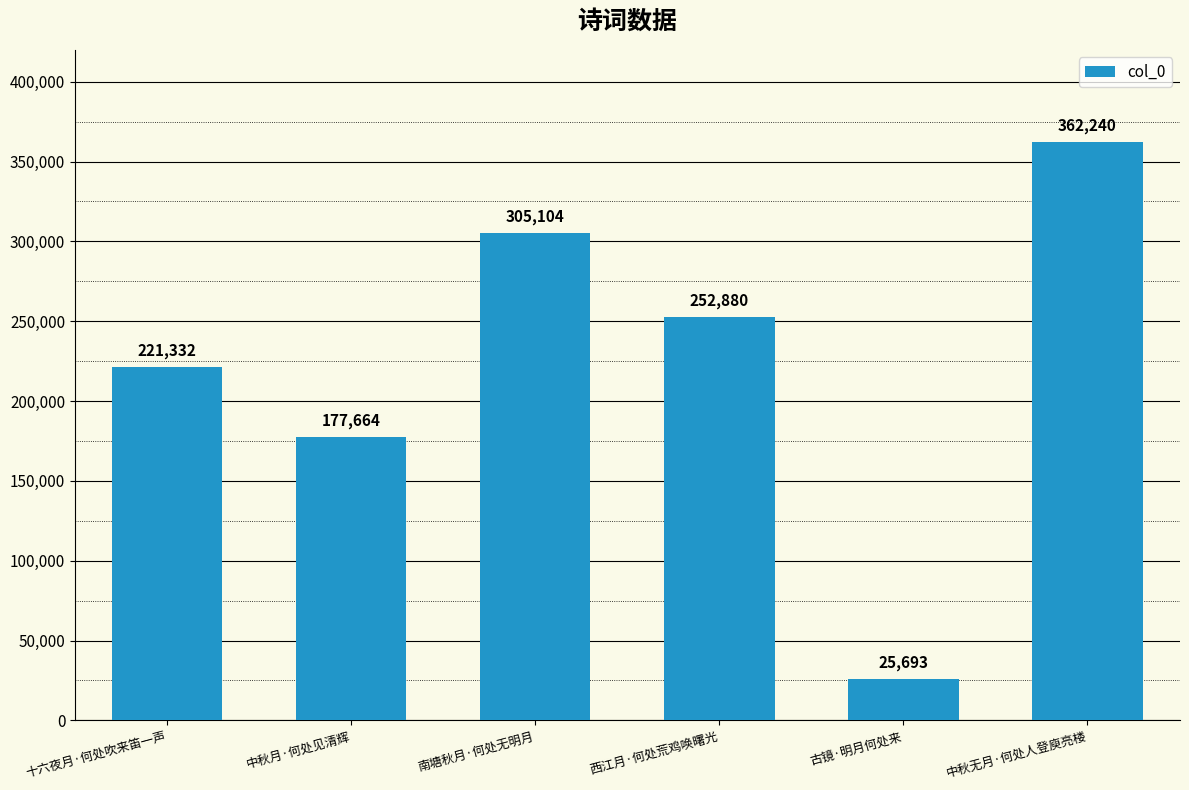

Where is the data nearest to the value 193966?

中秋月·何处见清辉